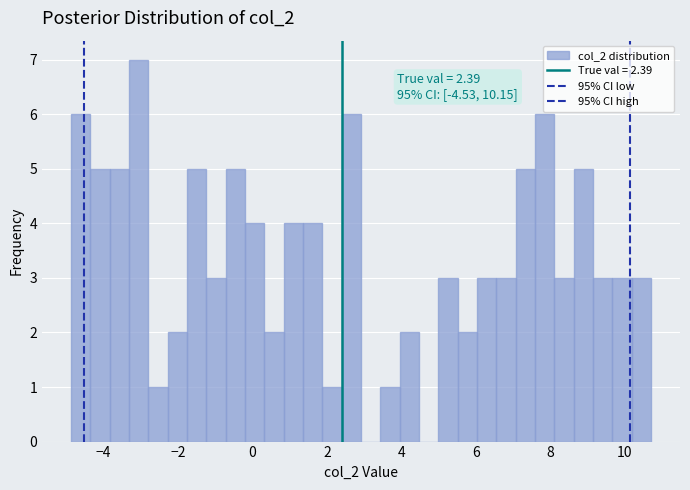

Read against the x-axis, roughly where is the centre of the tallest bar?

-3.0